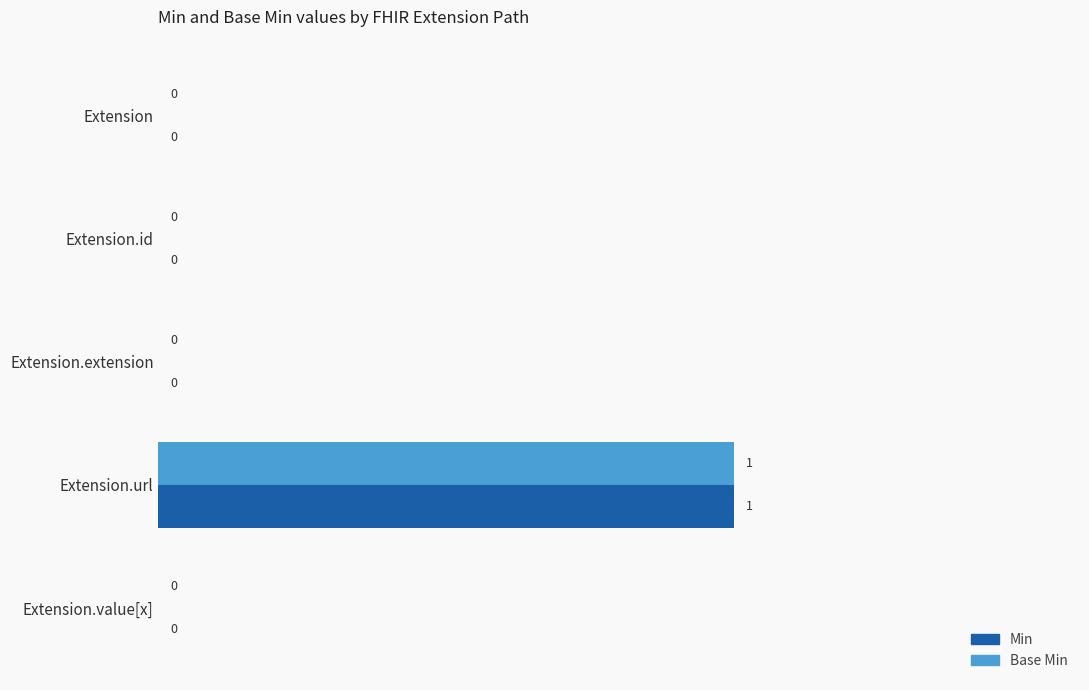

The Base Min series shows 1 at Extension.url. True or false?

True